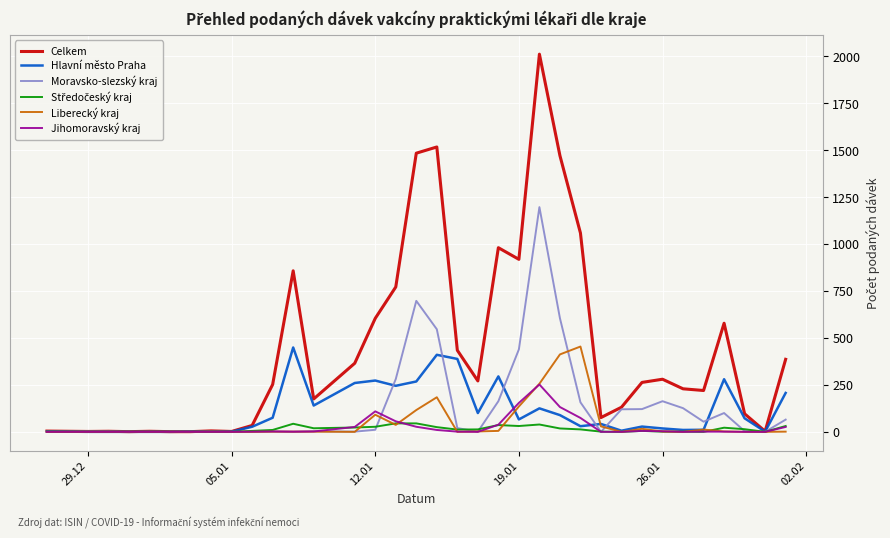

Which series has the largest range (max minus min)?

Celkem